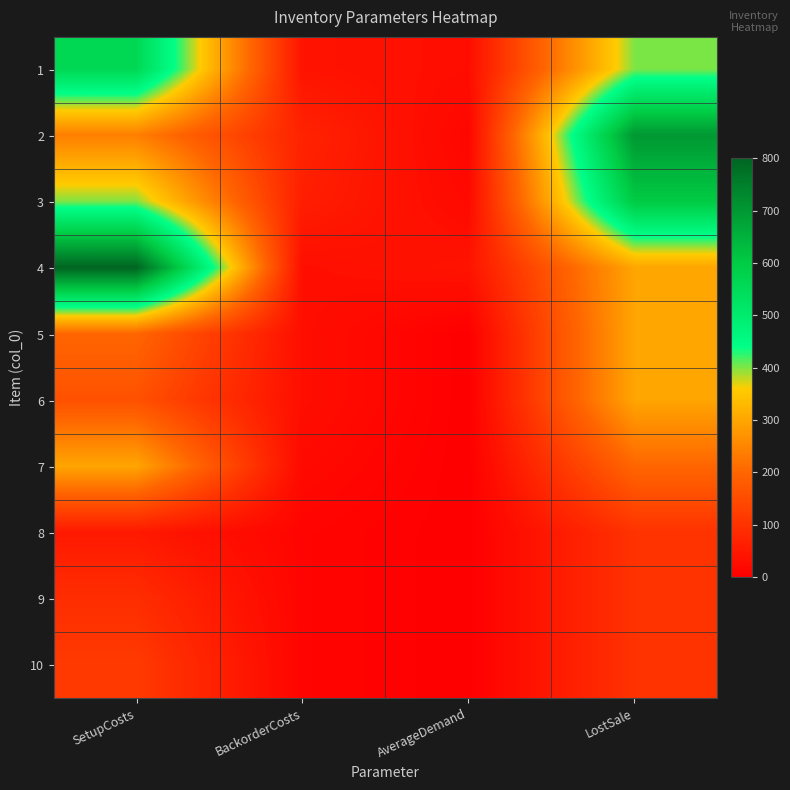

Which label corresponds to the largest value in the chart?

SetupCosts